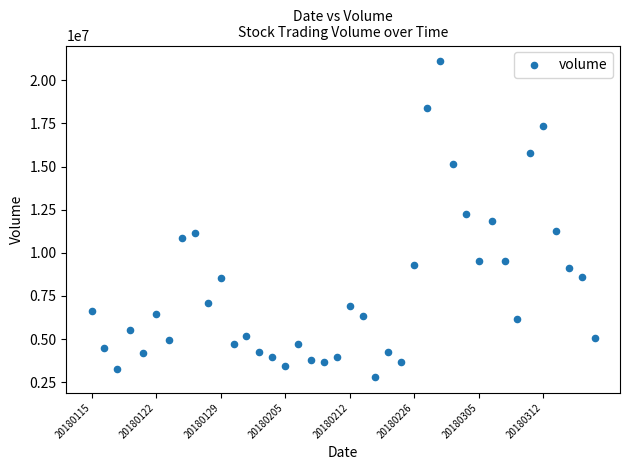

What is the range of Y values (max minus min)?

18296225